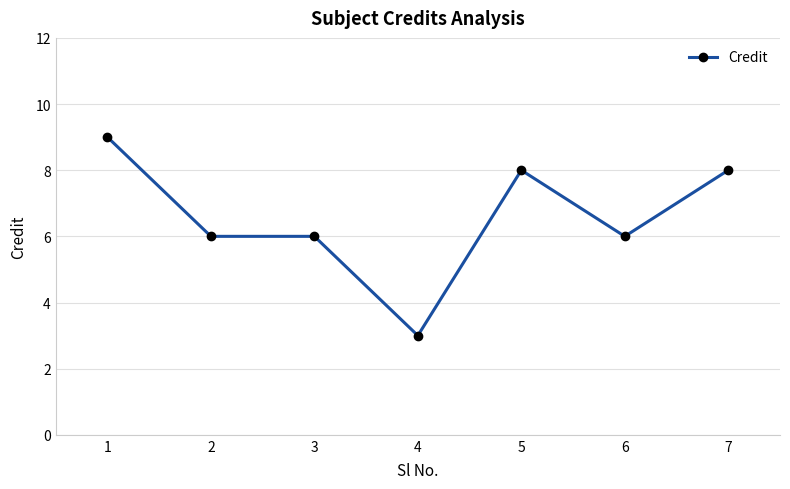

What is the sum of the values at 7 and 3?

14